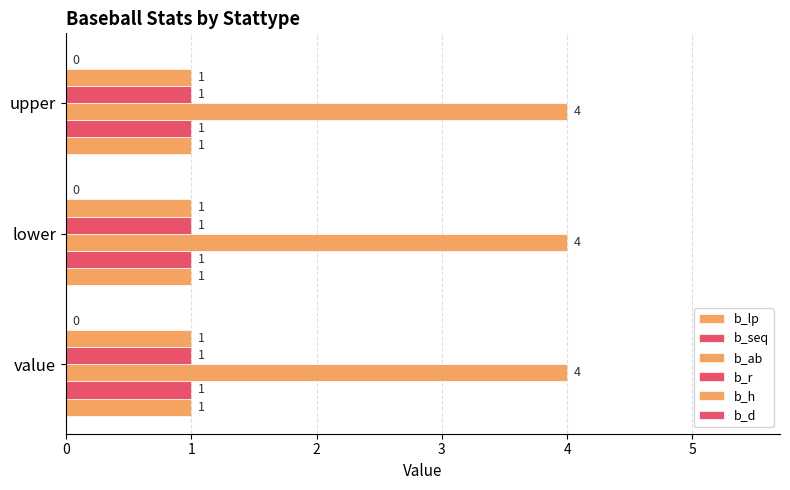

How many categories are shown in the chart?

3